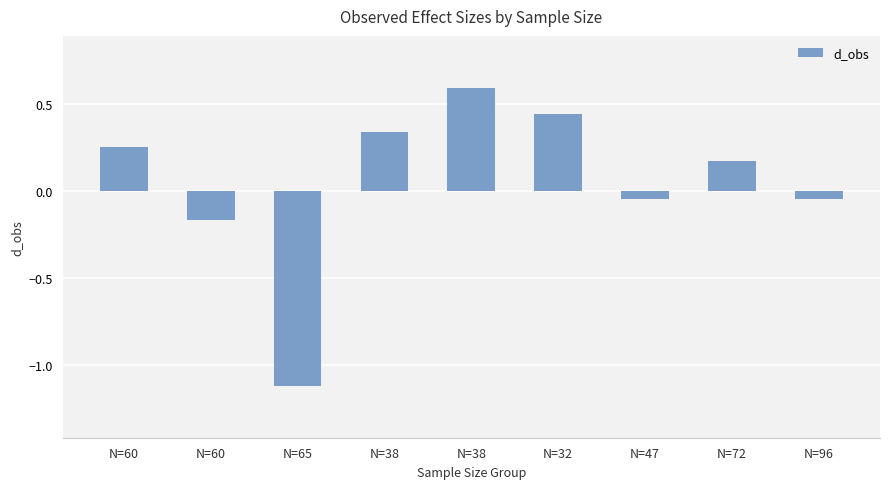

How many values are above zero?

5